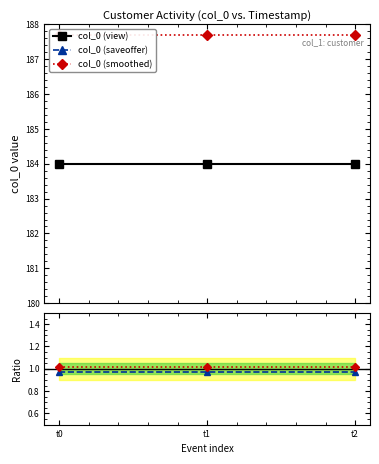

Is the value of saveoffer / view at t1 greater than the value of col_0 (saveoffer) at t1?

No